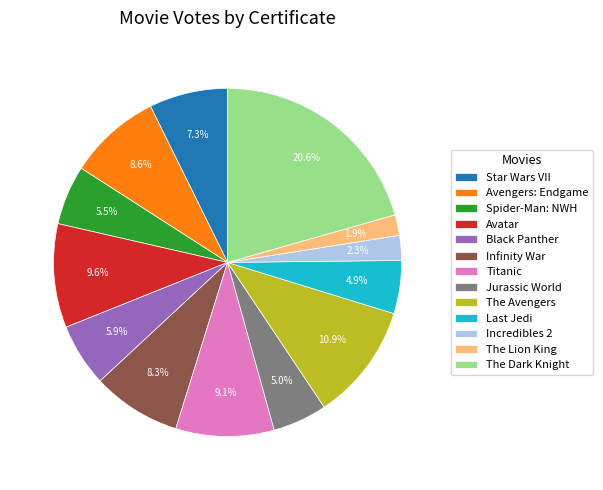

How much of the chart is everything except The Avengers?

89.1%